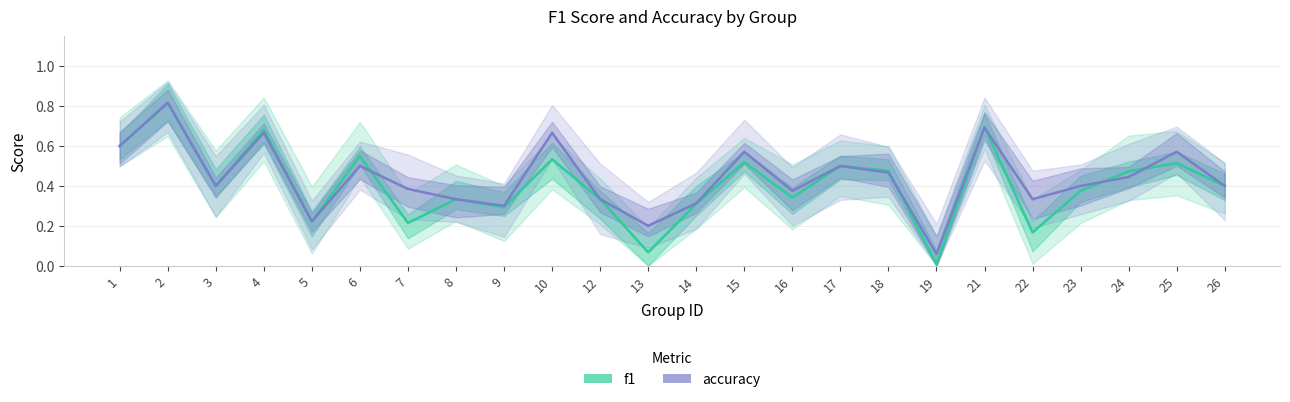

The value of f1 at 17 is 0.7. True or false?

False